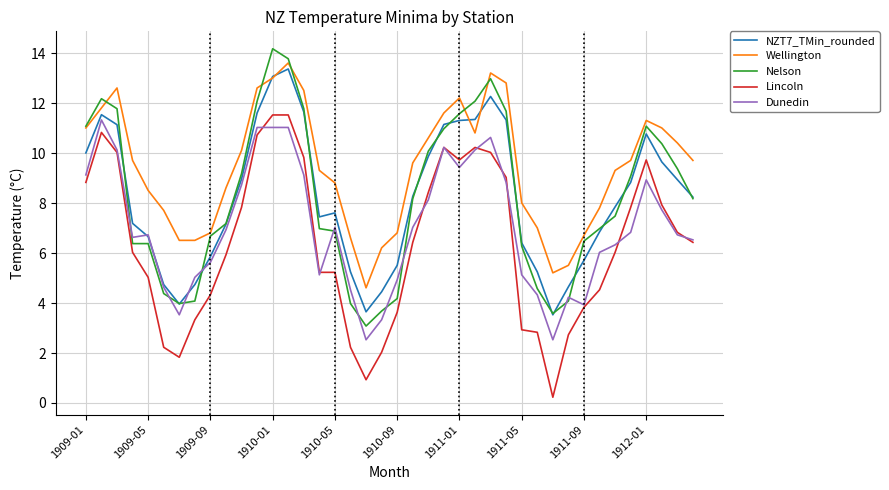

What is the maximum value for Wellington?

13.6